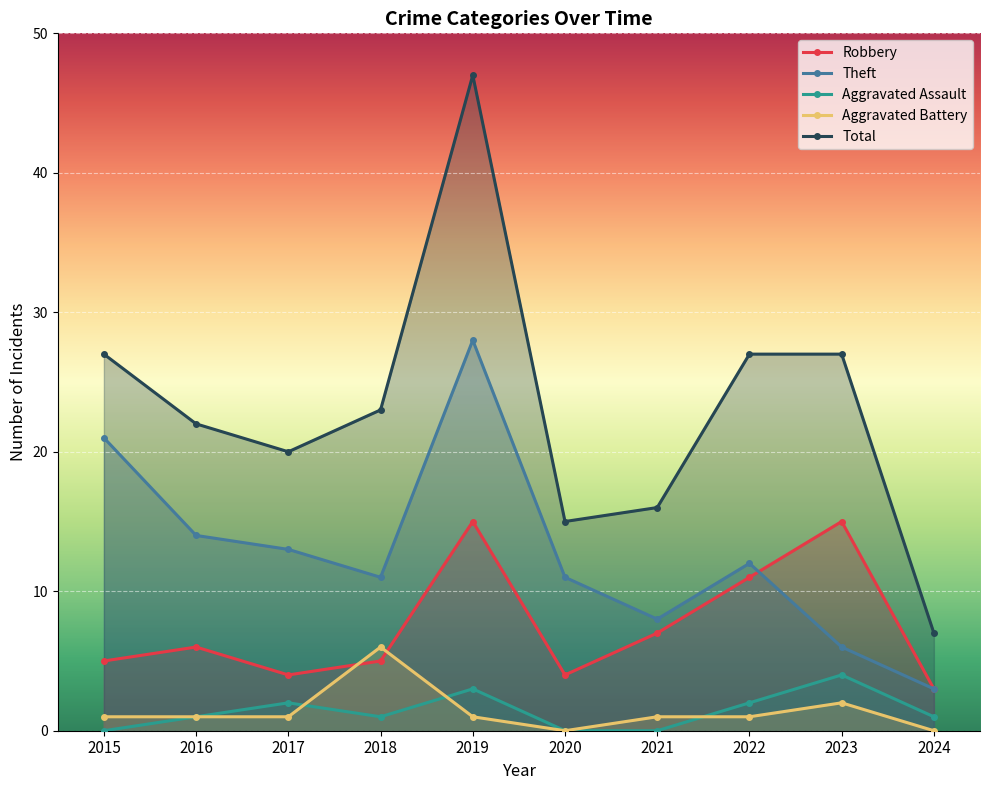

Reading left to right, what are all the values shown in this chart?

Robbery: 2015=5	2016=6	2017=4	2018=5	2019=15	2020=4	2021=7	2022=11	2023=15	2024=3
Theft: 2015=21	2016=14	2017=13	2018=11	2019=28	2020=11	2021=8	2022=12	2023=6	2024=3
Aggravated Assault: 2015=0	2016=1	2017=2	2018=1	2019=3	2020=0	2021=0	2022=2	2023=4	2024=1
Aggravated Battery: 2015=1	2016=1	2017=1	2018=6	2019=1	2020=0	2021=1	2022=1	2023=2	2024=0
Total: 2015=27	2016=22	2017=20	2018=23	2019=47	2020=15	2021=16	2022=27	2023=27	2024=7